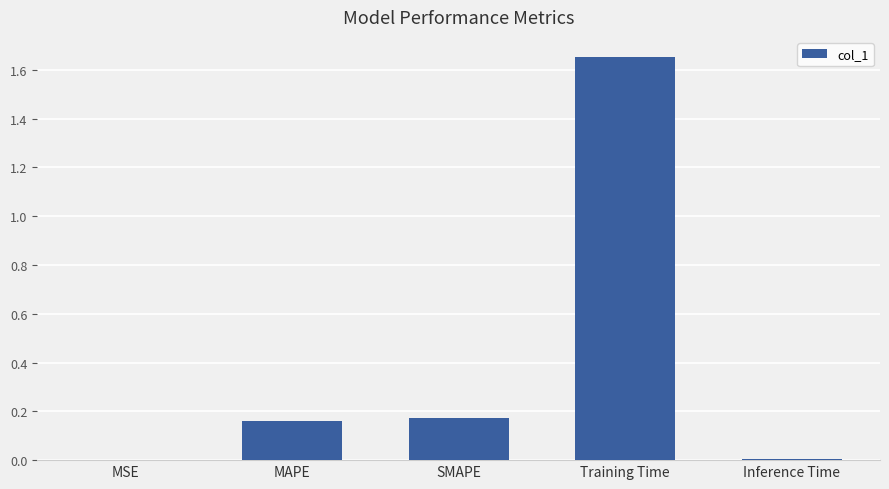

Which label corresponds to the largest value in the chart?

Training Time